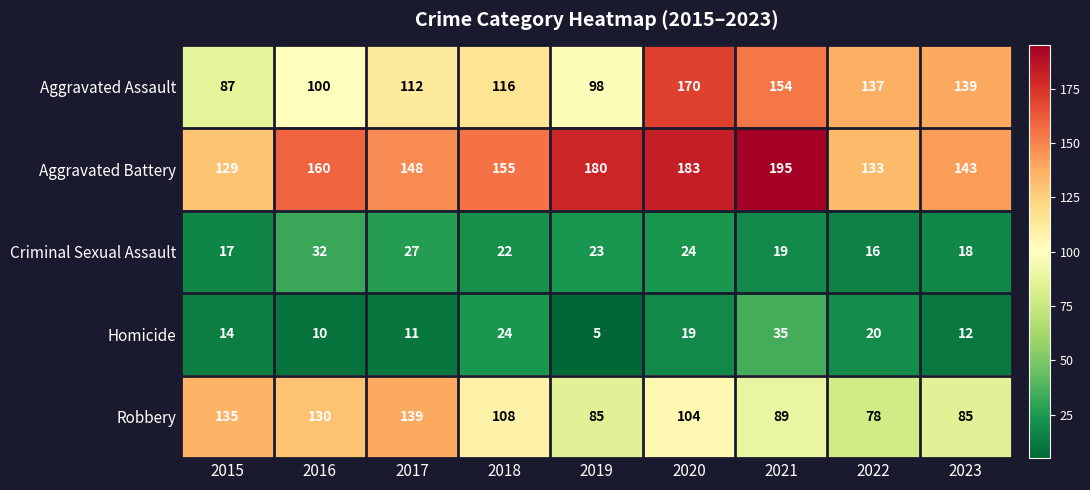

What is the total value across all series at 2022?

384